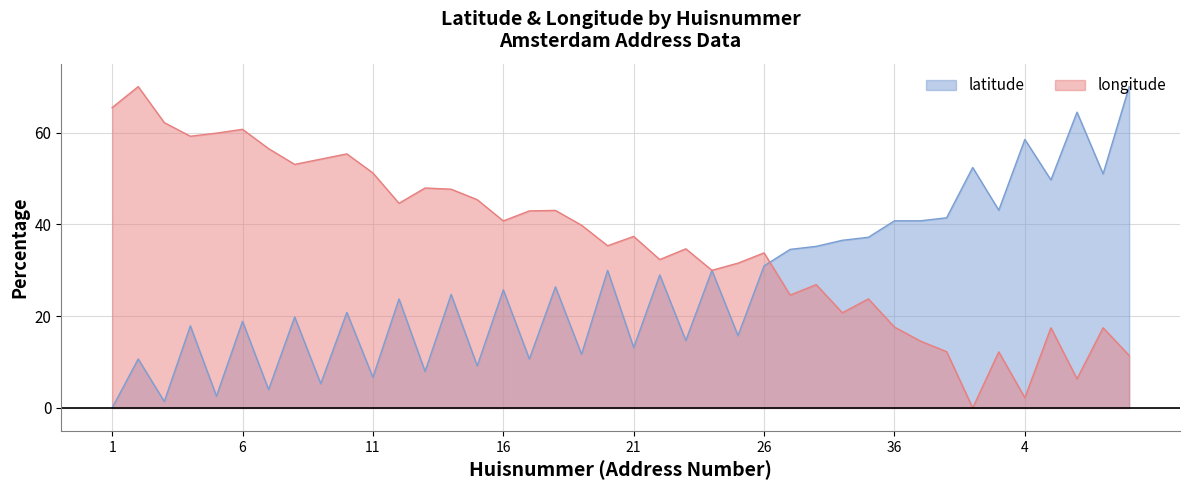

What is the difference between the longitude values at 14 and 9?

6.5